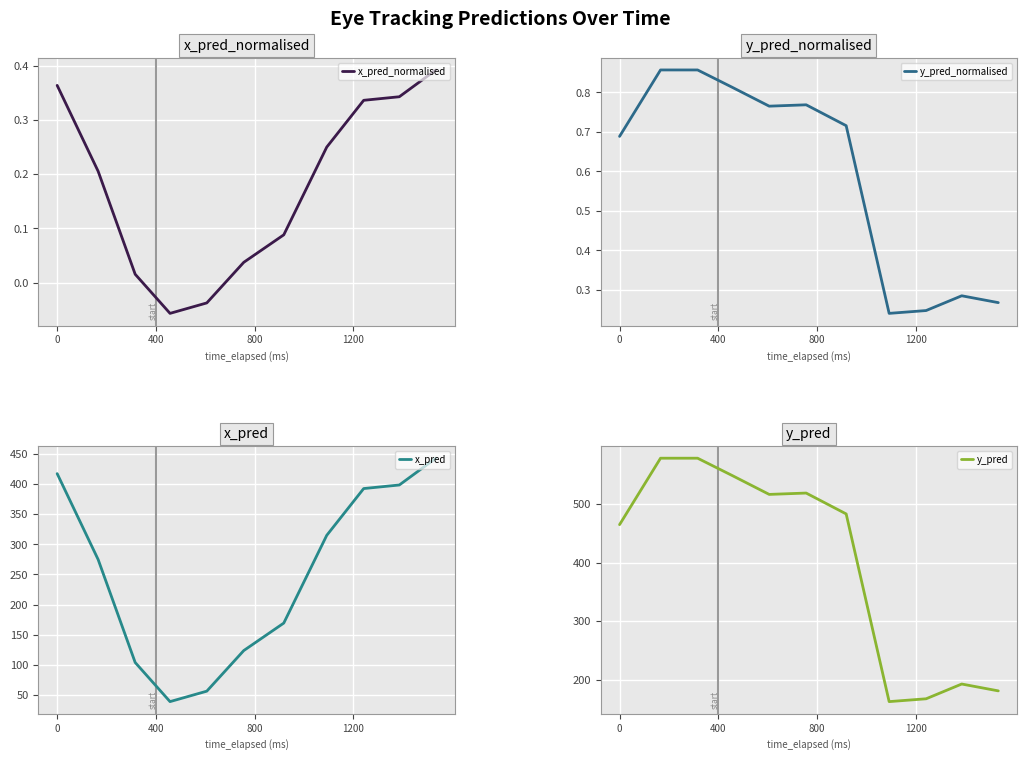

What is the value of the y_pred_normalised point at the 3rd from the left?

0.9